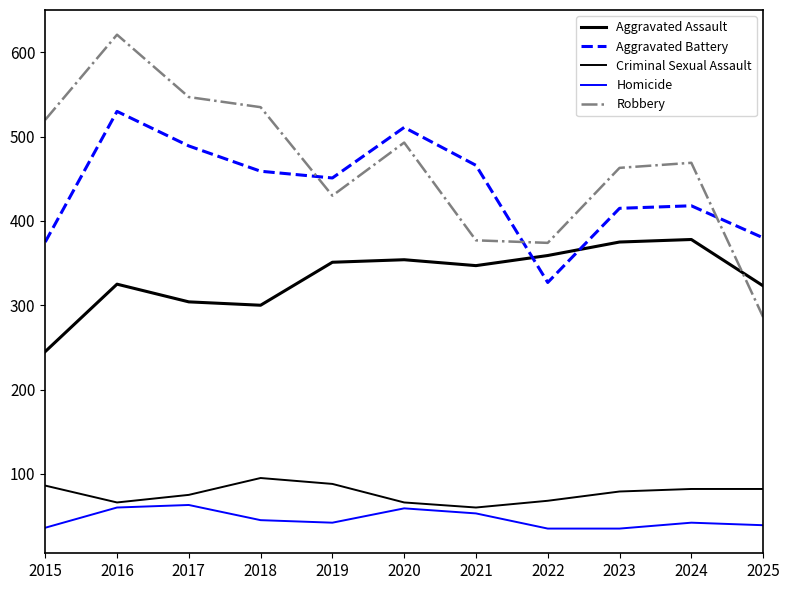

Does the chart have visible grid lines?

No